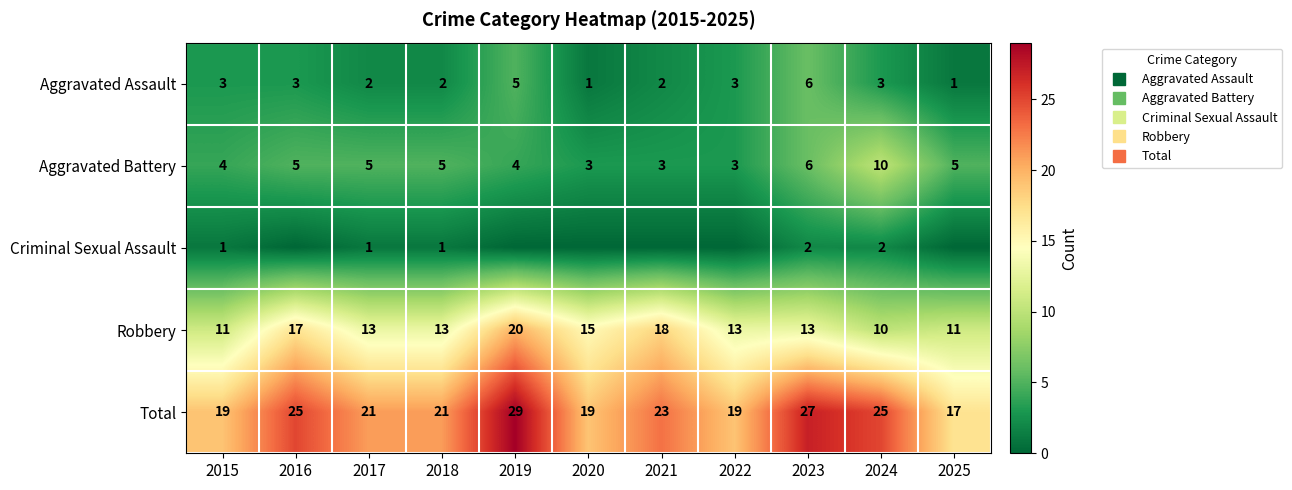

What is the difference between the Aggravated Assault values at 2019 and 2025?

4